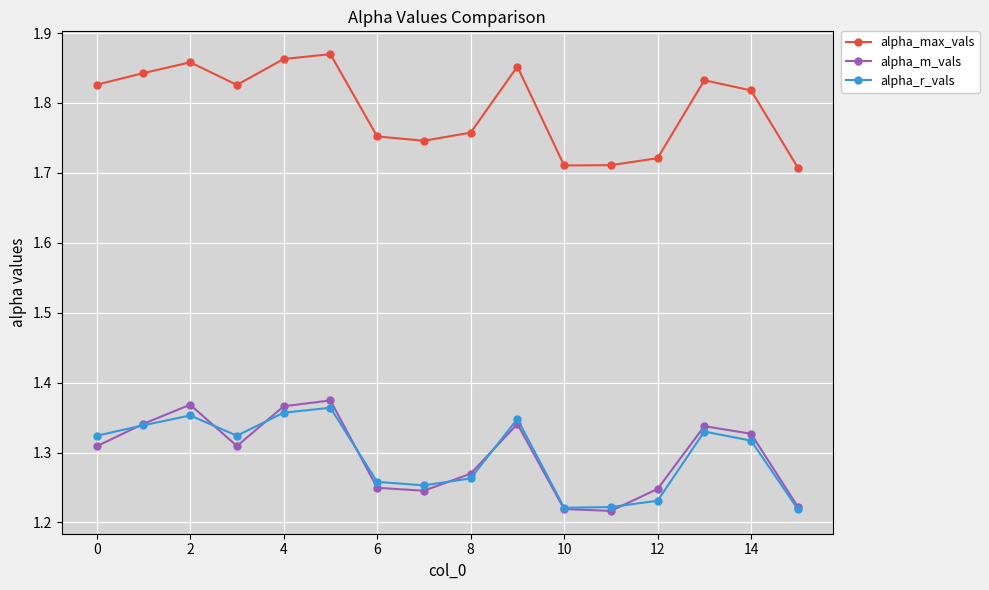

What is the sum of all alpha_r_vals values?

20.7